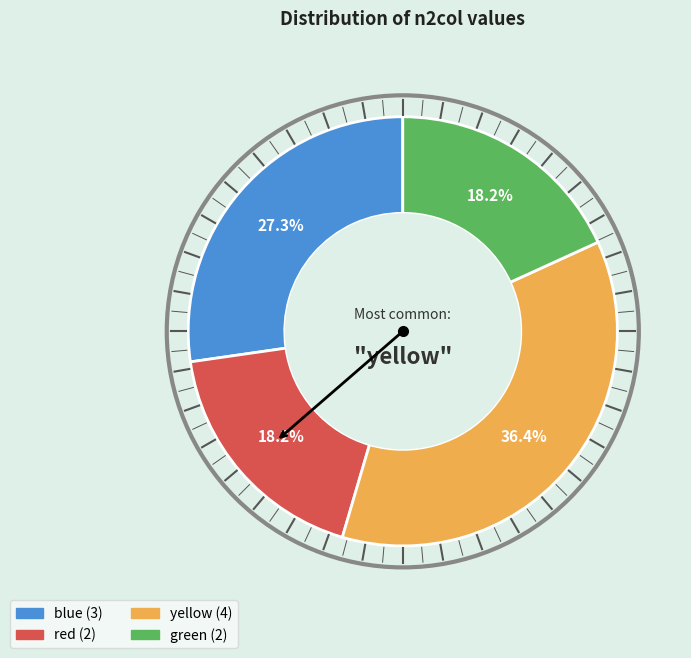

What percentage do green and yellow together represent?

54.5%